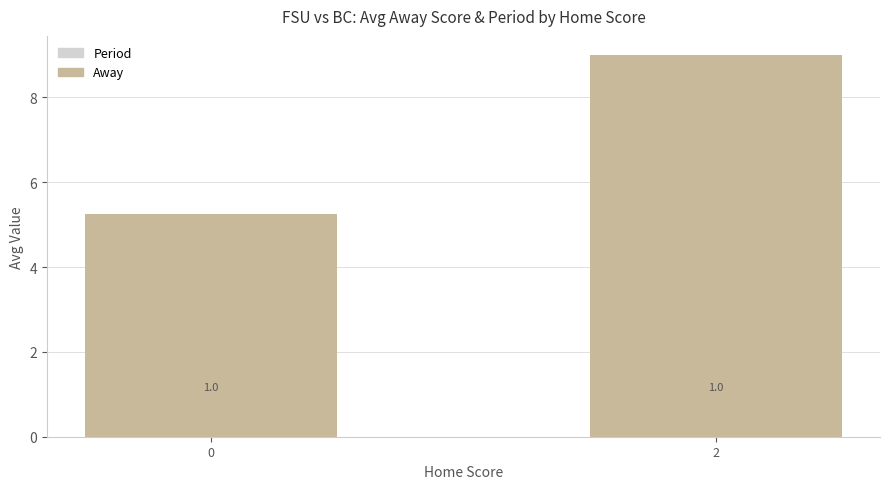

How many groups of bars are there?

2